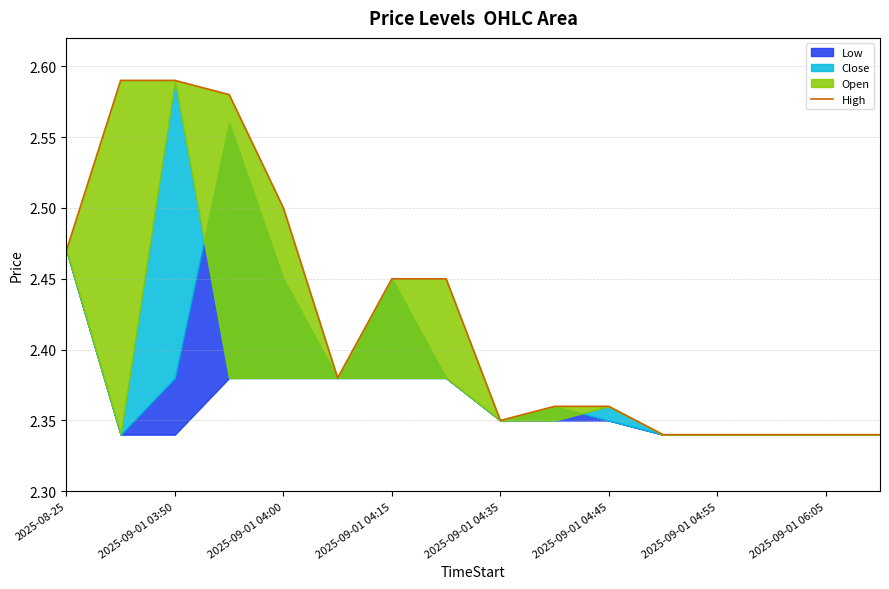

How many lines are shown in the chart?

1